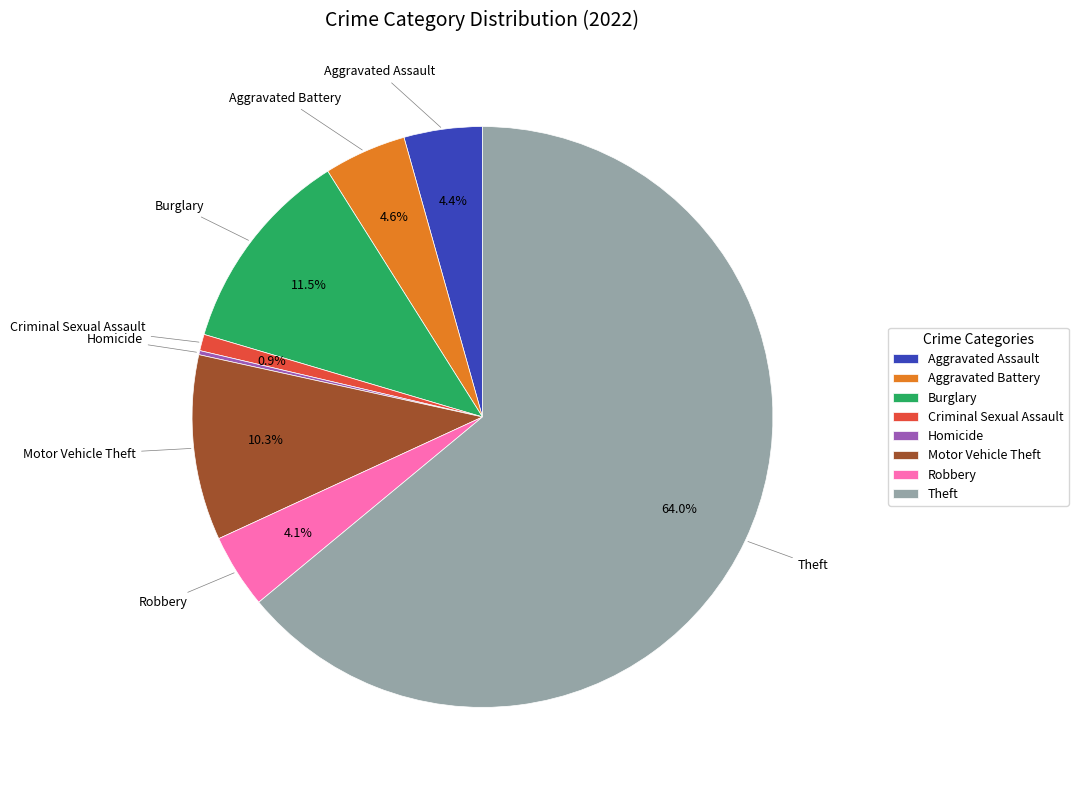

Is it true that Aggravated Battery is 11% of the pie?

False